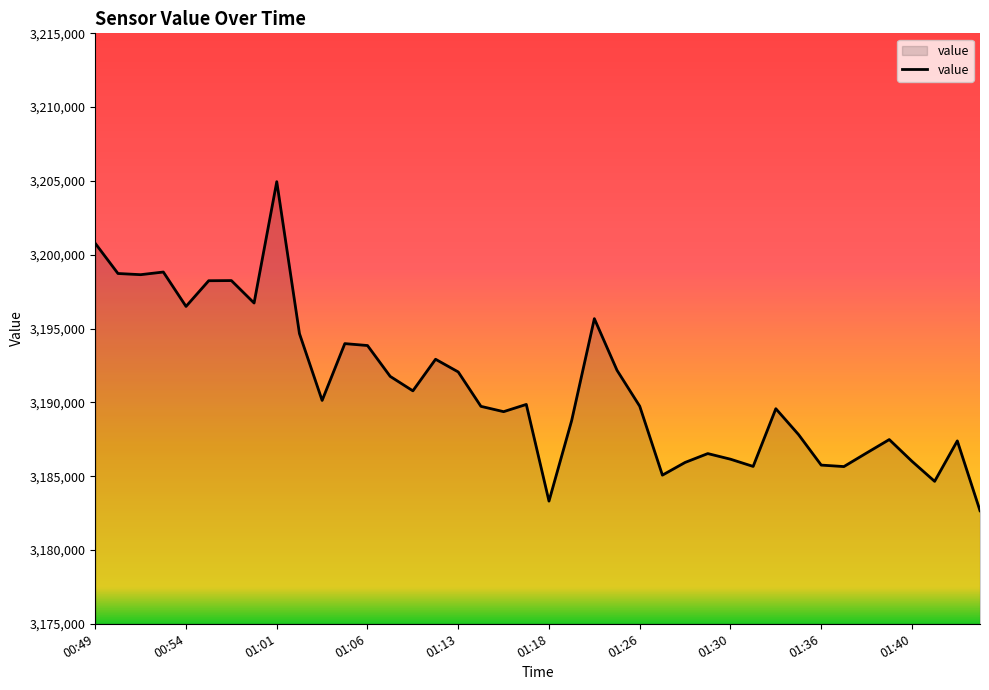

Does the chart display data point markers on the line(s)?

No